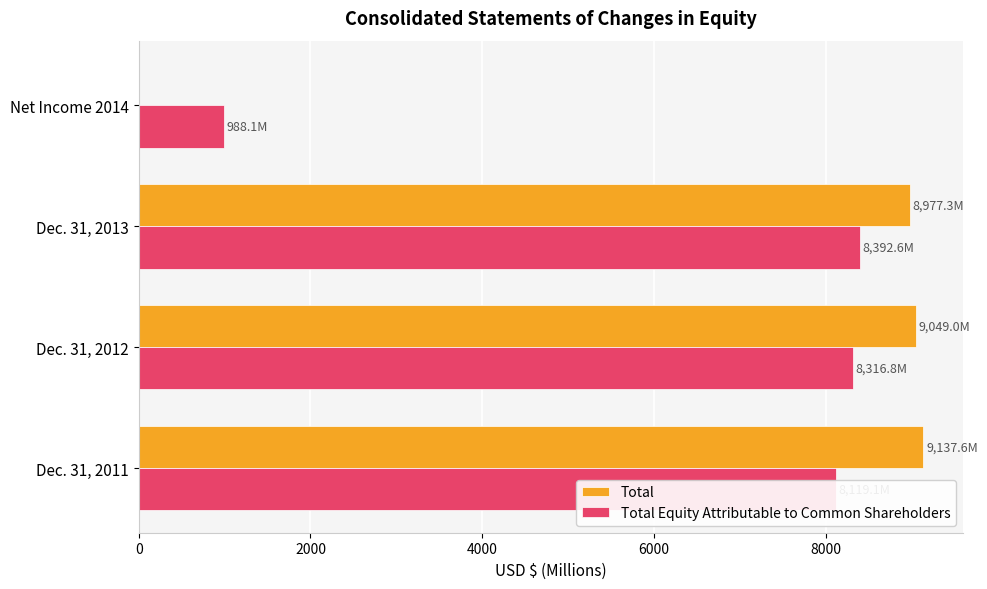

Is the value of Total at Dec. 31, 2011 greater than the value of Total Equity Attributable to Common Shareholders at Dec. 31, 2013?

Yes